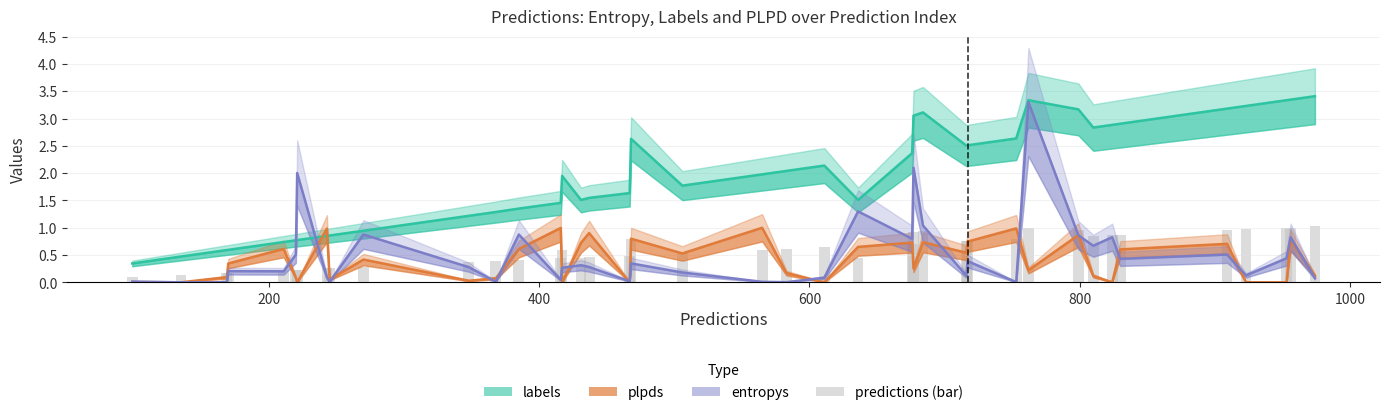

How many series are shown in this chart?

4